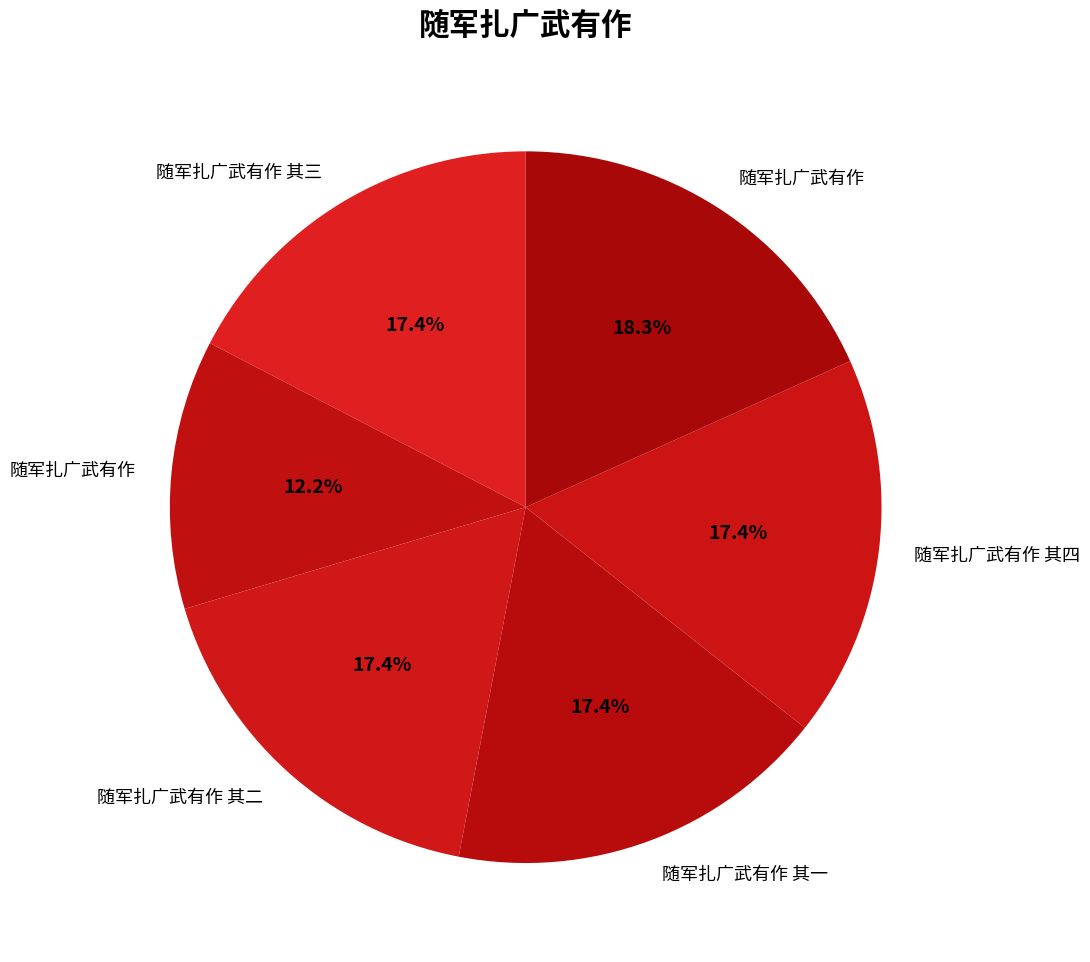

Is there a majority slice in this chart?

No